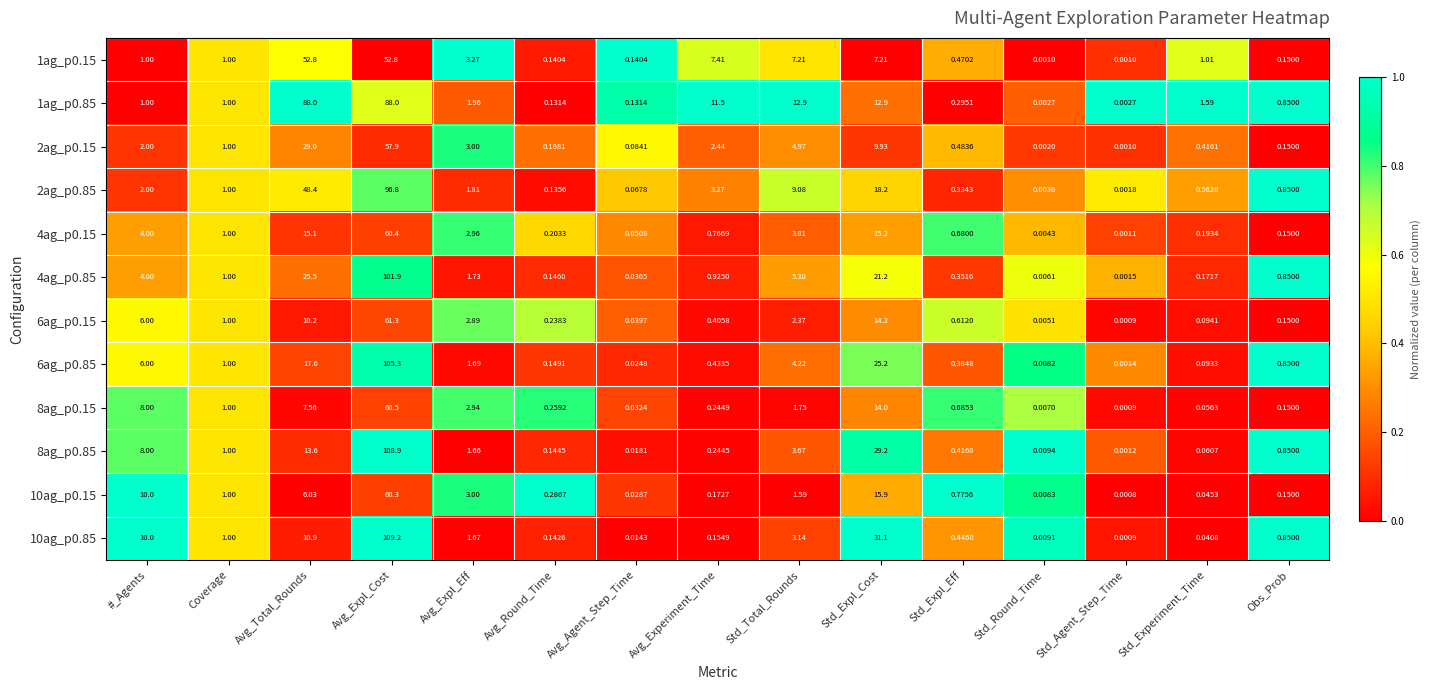

Which category has the lowest value across all series?

Std_Agent_Step_Time